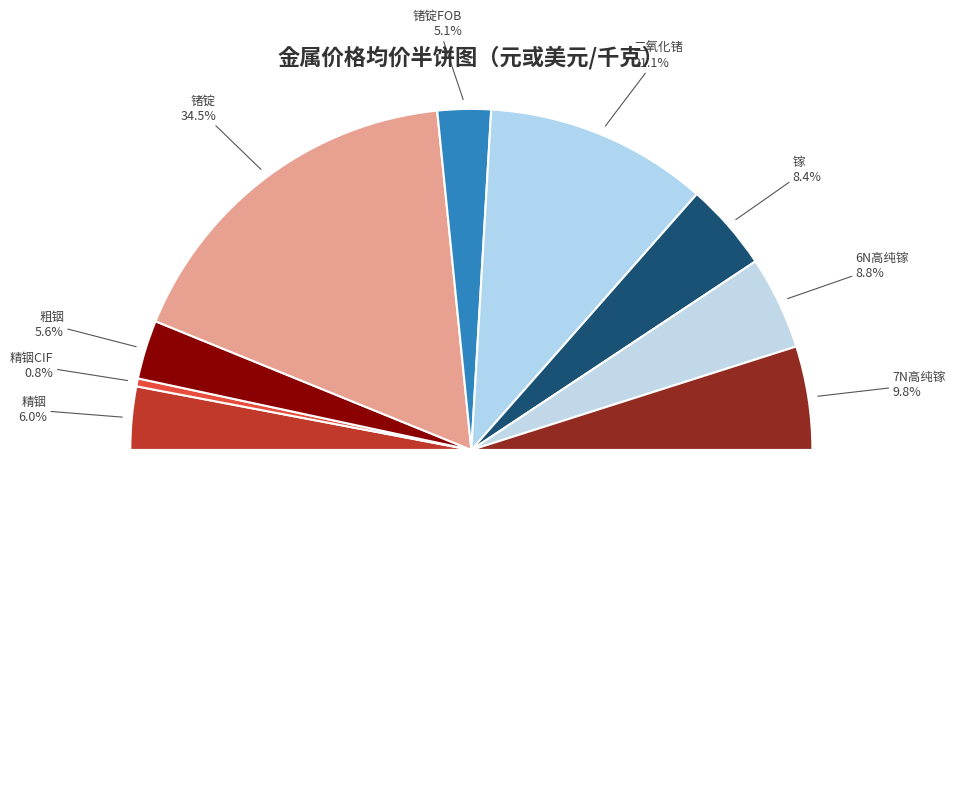

How many segments does this pie chart have?

9